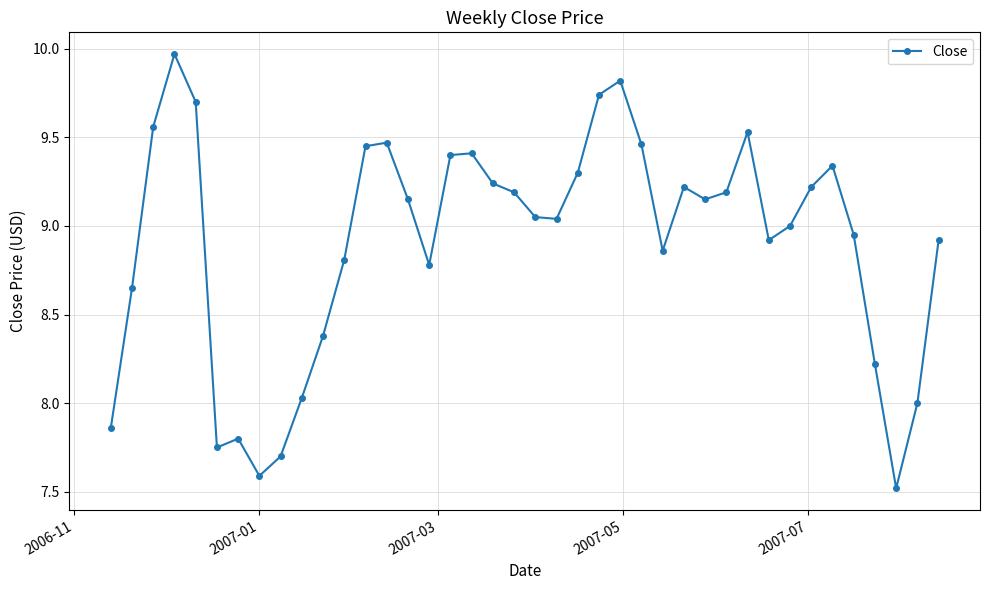

What is the smallest value displayed?

7.5